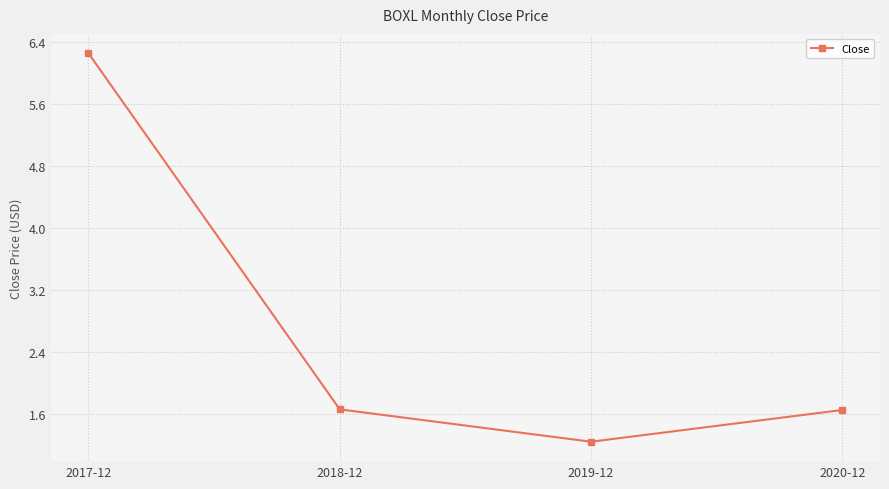

What is the smallest value displayed?

1.2